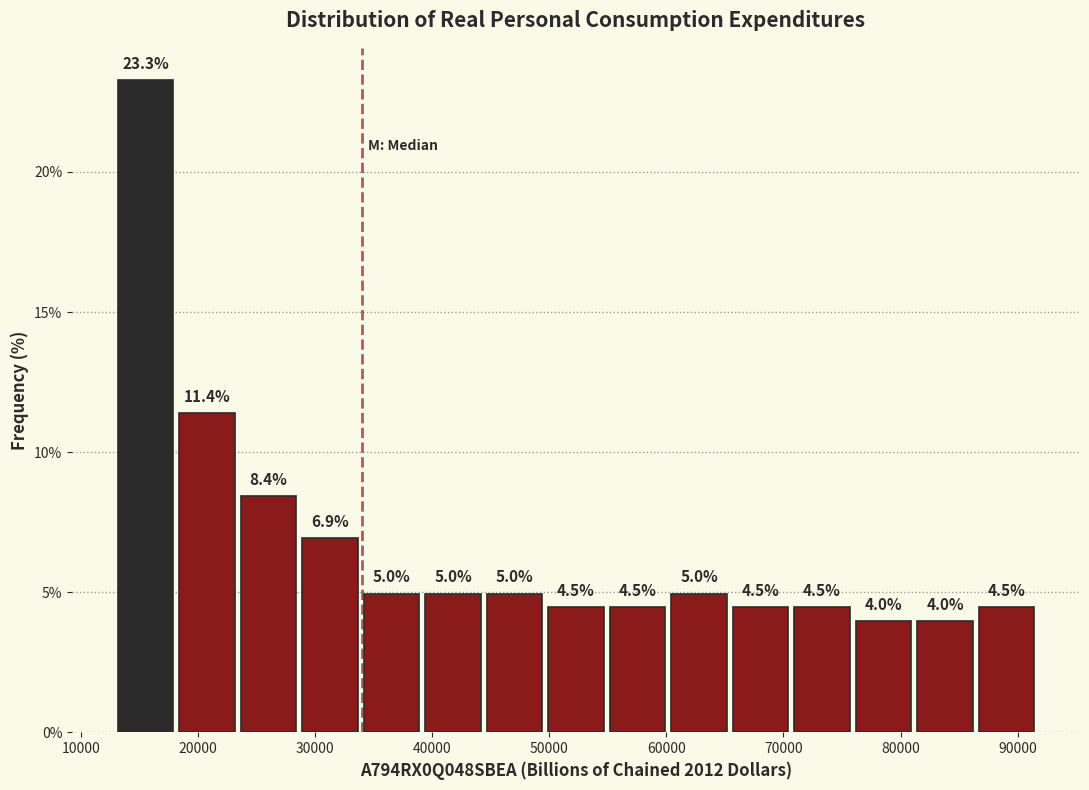

Reading left to right, list every bar in this chart as the range it spans on the x-axis followed by its height. The bar edges are not printed on the chart, so give them approximately, as read against the axis.

13000 to 18000: 23.3
18000 to 23000: 11.4
23000 to 29000: 8.4
29000 to 34000: 6.9
34000 to 39000: 5.0
39000 to 44000: 5.0
44000 to 50000: 5.0
50000 to 55000: 4.5
55000 to 60000: 4.5
60000 to 65000: 5.0
65000 to 71000: 4.5
71000 to 76000: 4.5
76000 to 81000: 4.0
81000 to 86000: 4.0
86000 to 92000: 4.5